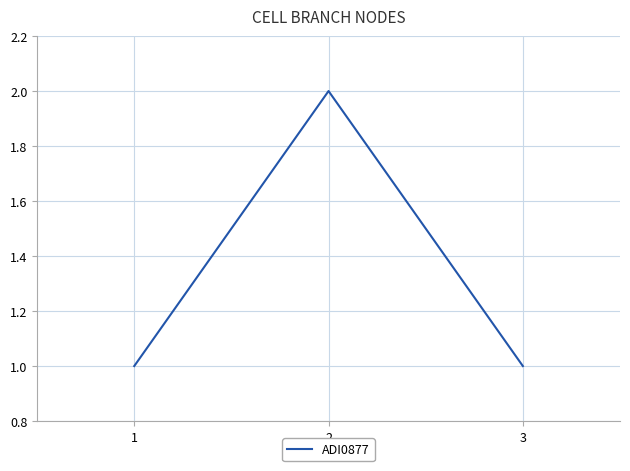

True or false: the data shows 1 at 1.

True